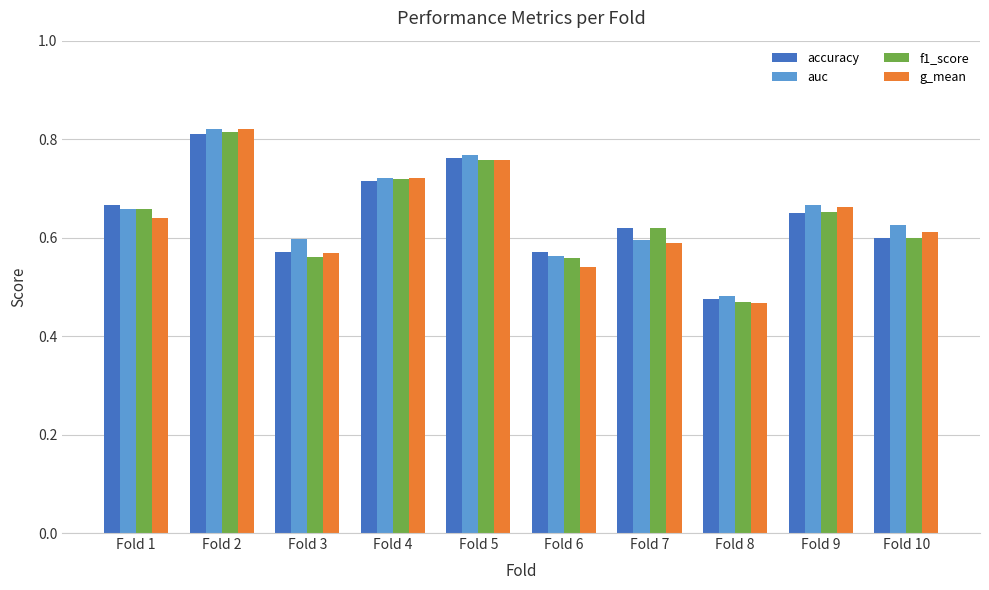

Which series changed the most between Fold 3 and Fold 9?

g_mean